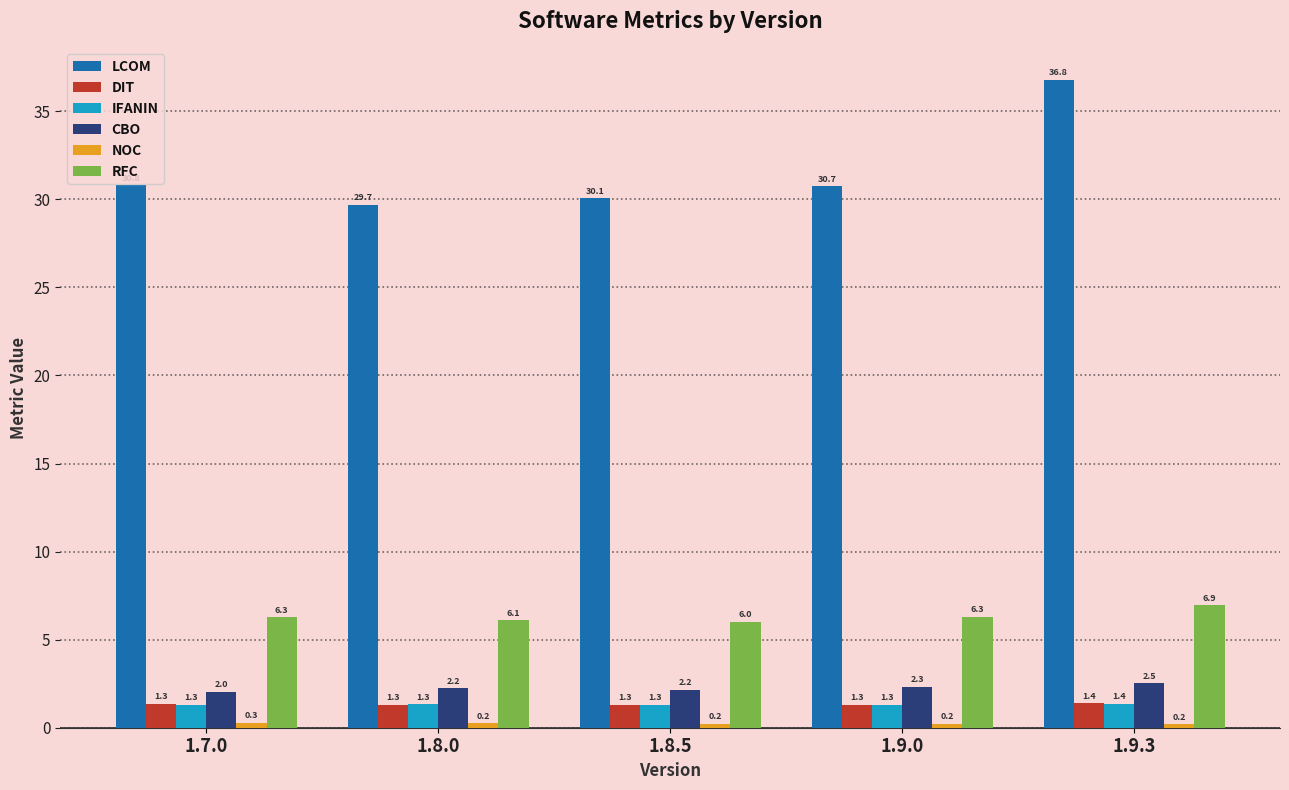

Rank the categories by LCOM value from lowest to highest.

1.8.0, 1.8.5, 1.9.0, 1.7.0, 1.9.3